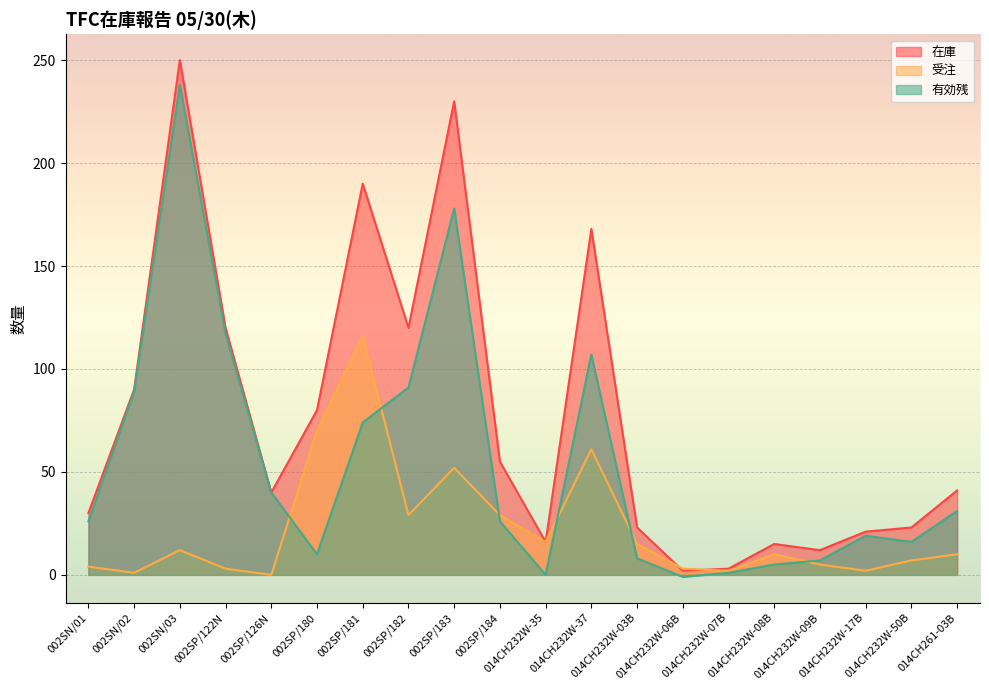

Which series has the largest range (max minus min)?

在庫